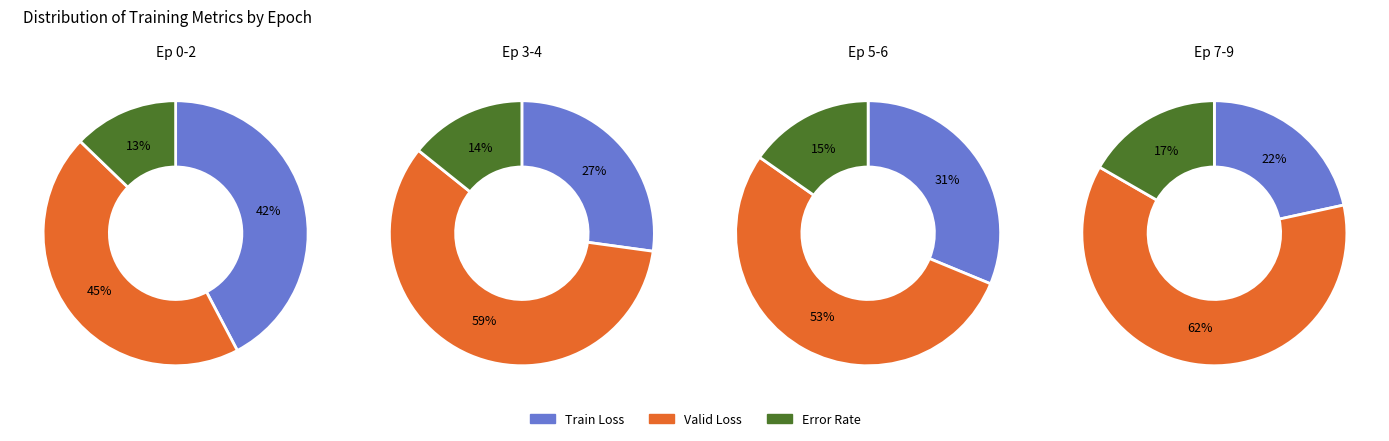

The 2 slice represents 2% of the pie. True or false?

False